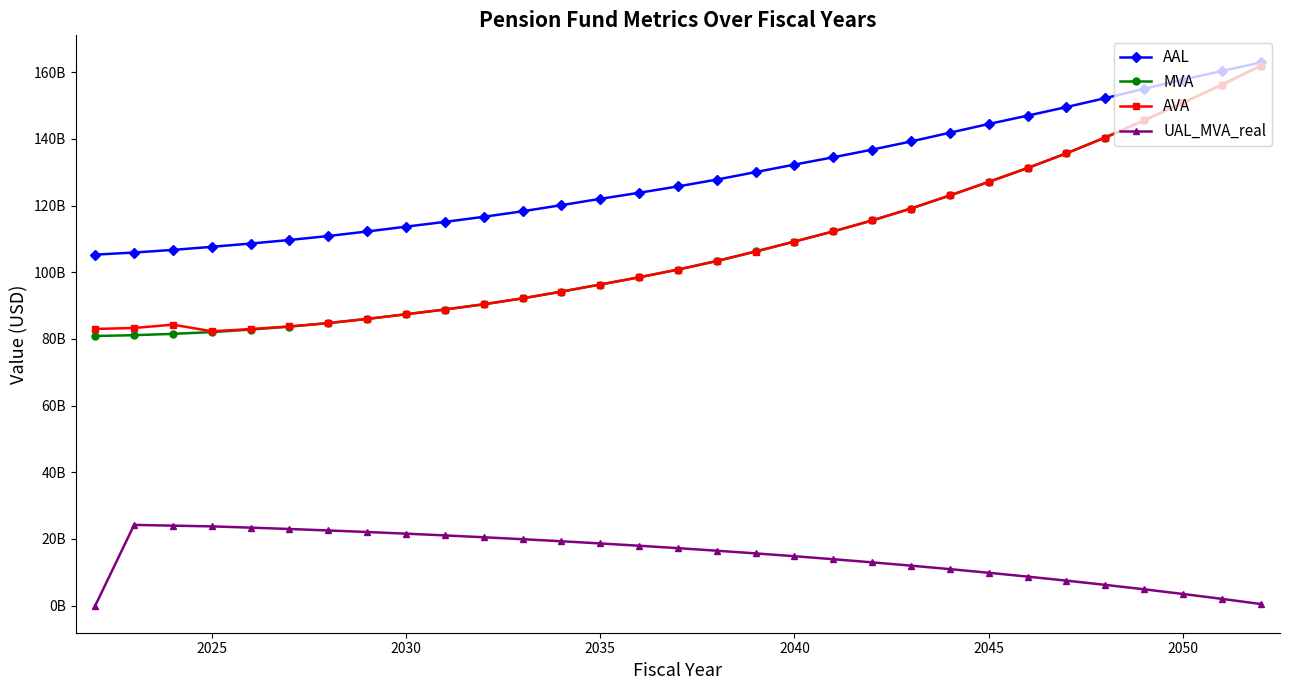

Reading left to right, what are all the values shown in this chart?

AAL: 105264324784.9	105899130206.9	106689373688.4	107602576742.1	108590687936.7	109657730253.1	110850947934.3	112208491925.5	113657130924.5	115089270409.8	116607377638.0	118270089890.7	120108550986.3	121993213587.4	123819045313.9	125724589360.7	127779038487.9	130017228391.1	132268852209.4	134467552185.4	136760373668.6	139207458840.8	141835683197.7	144445743228.5	146953057341.9	149521585521.1	152202339138.1	155013836022.4	157753634163.1	160328122260.0	162898987321.9
MVA: 80860433329.0	81096319821.1	81503554407.7	82022502867.3	82788144759.6	83671677902.4	84722693348.7	85981682540.5	87377253392.5	88806309049.0	90376280528.3	92151240263.0	94168246218.8	96304137215.4	98460775216.1	100784138132.5	103351424562.2	106206091437.8	109187115899.0	112238141538.3	115516979003.2	119095348430.1	123012578059.0	127082758014.3	131235715725.1	135650902705.3	140395974683.7	145507333820.6	150801754545.3	156206276272.4	161904767778.2
AVA: 82968080150.9	83273958569.3	84259861792.8	82275800399.8	82931648785.6	83732038818.7	84731137639.0	85982666922.5	87374648408.7	88802351521.2	90372001922.9	92146877972.9	94163928244.6	96299850757.0	98456445703.6	100779774967.4	103347079651.2	106201817279.9	109182856410.5	112233820480.4	115512612387.2	119090991809.2	123008279291.5	127078445097.1	131231295456.8	135646389910.5	140391424895.9	145502793506.8	150797149564.5	156201510656.9	161899855891.6
UAL_MVA_real: 0.0	24197863791.0	23972225371.3	23753641531.5	23375830628.8	22967883788.2	22530312042.1	22063702962.8	21569119365.8	21045512592.9	20491691137.6	19906344960.1	19288066269.8	18635379432.0	17946737385.7	17220522545.1	16455049806.3	15648561509.0	14799222450.6	13905112479.7	12964226492.0	11974474715.3	10933676735.8	9839555765.0	8689730813.2	7481715780.1	6212918909.6	4880635646.6	3482042055.0	2014186422.1	473986894.9